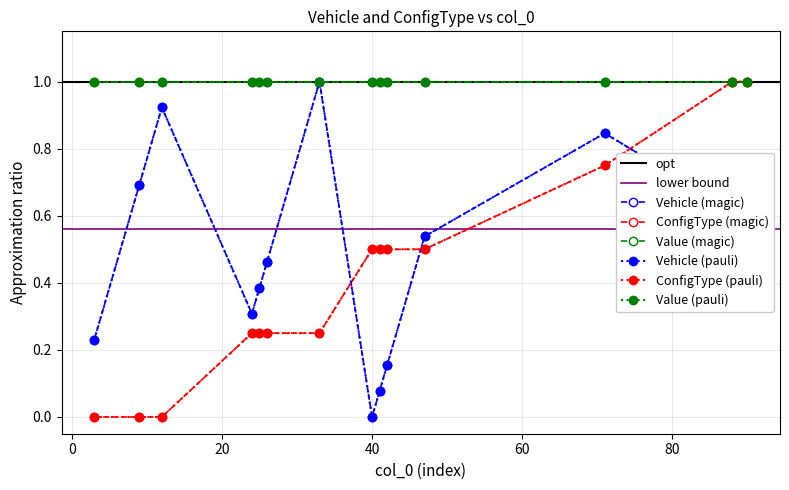

What is the average value of the ConfigType series?

0.4